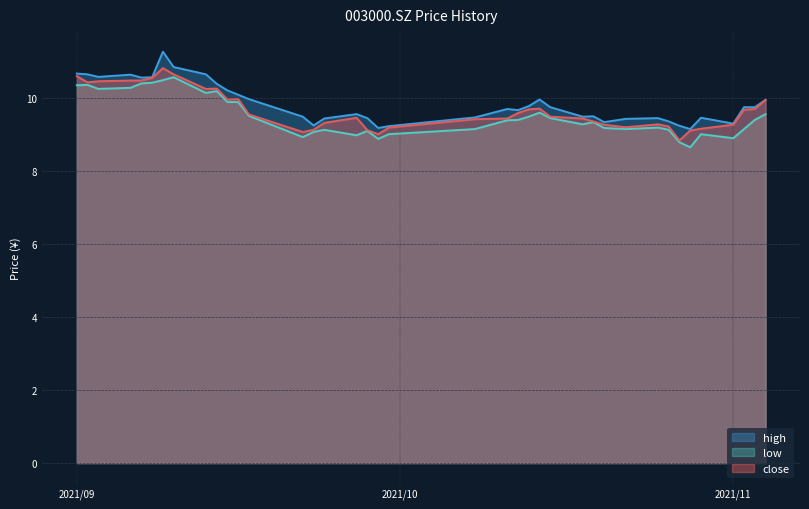

How many lines are shown in the chart?

3